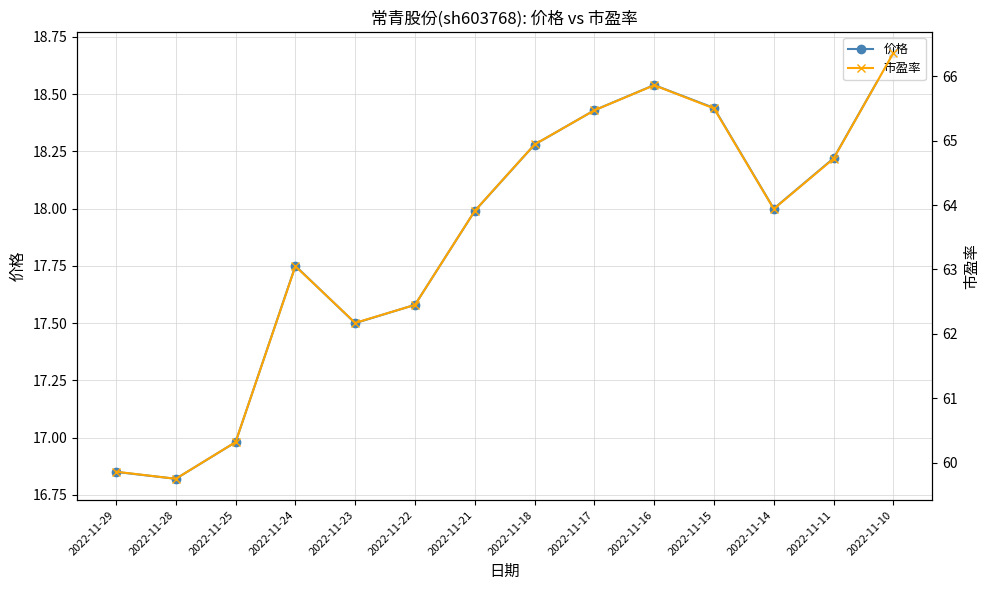

How many data points in 价格 are above 18?

6